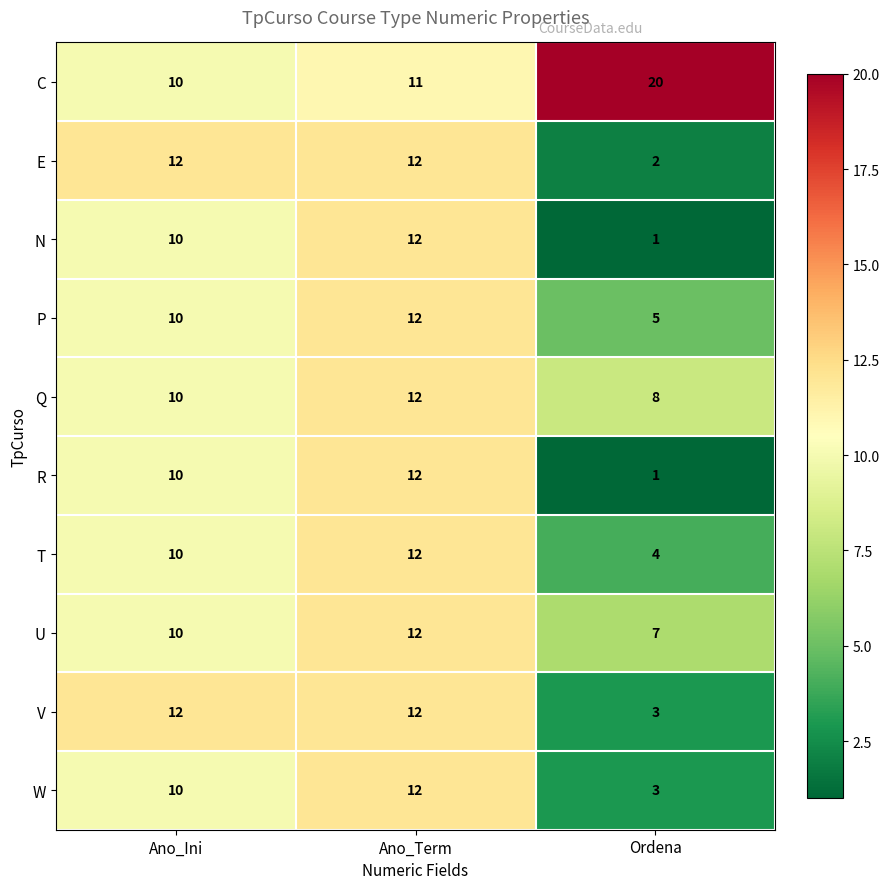

What is the sum of the T values at Ordena and Ano_Term?

16